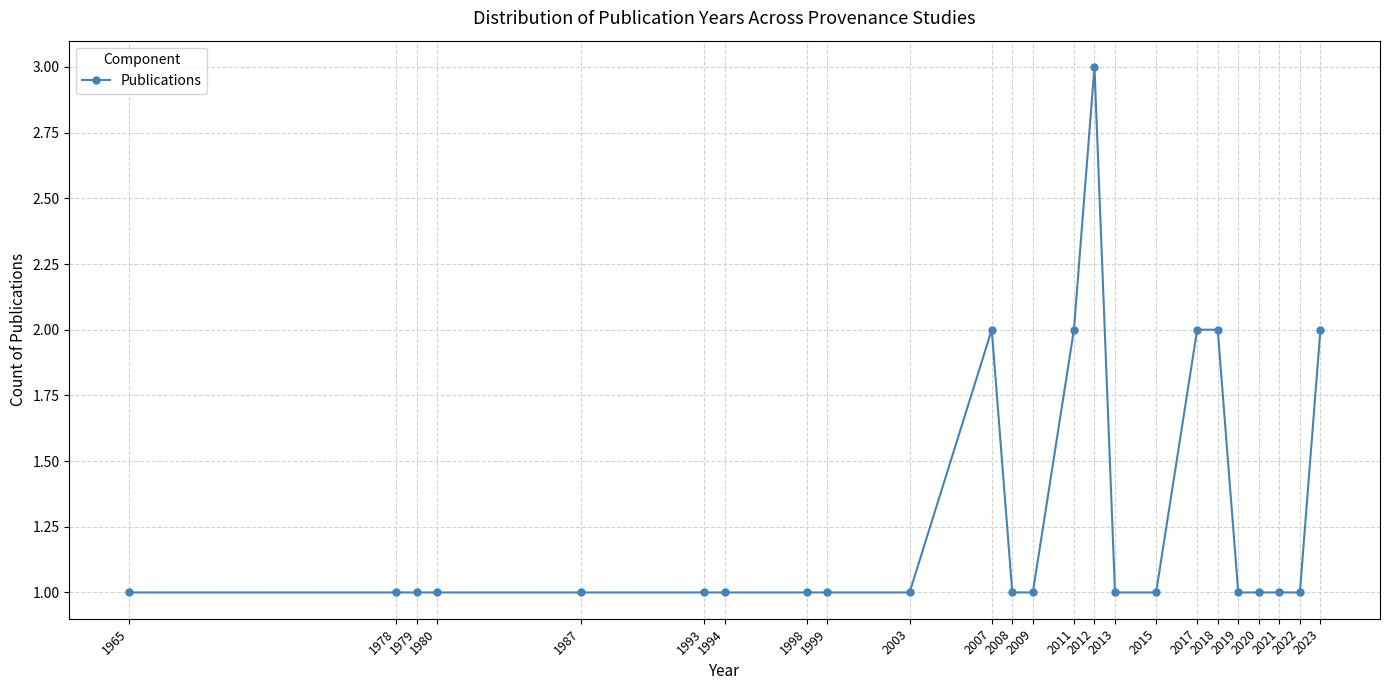

At which category does the chart reach its peak across all series?

2012